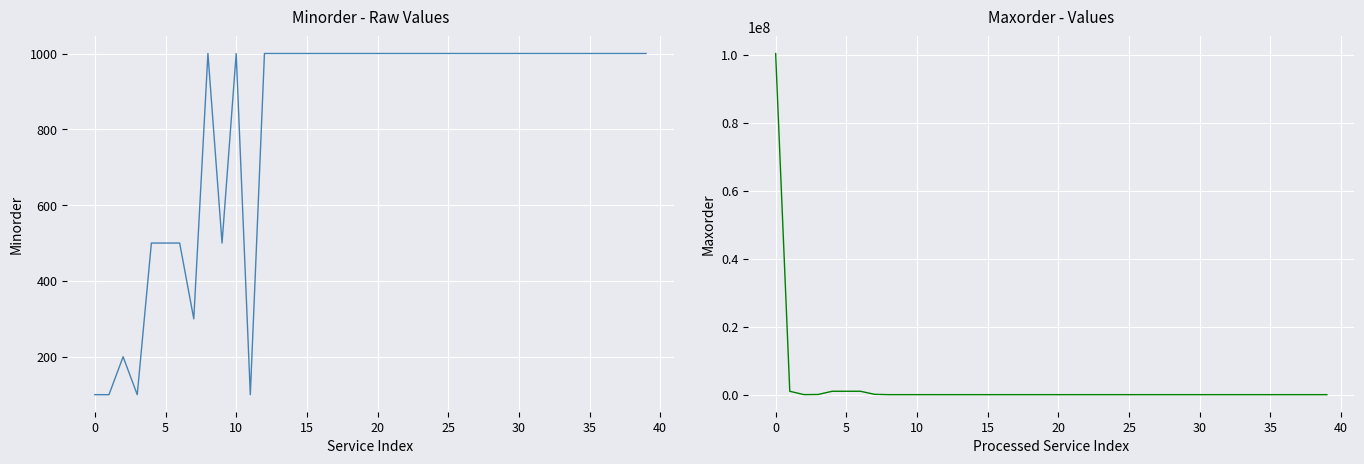

What is the approximate value of Maxorder at 35, to the nearest 10?

4000